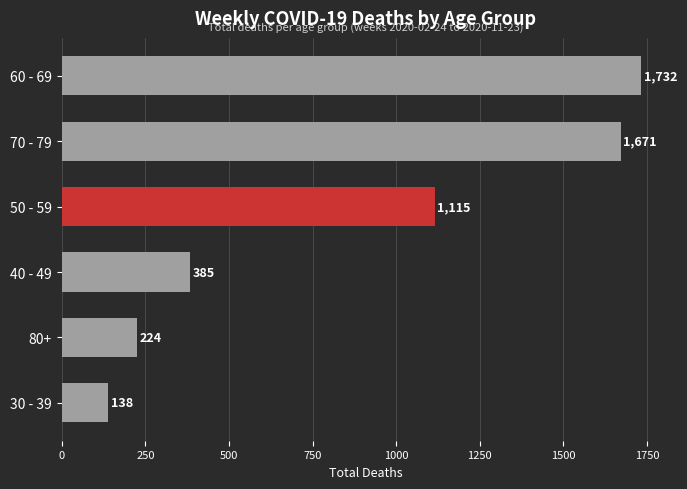

What is the greatest value displayed?

1732